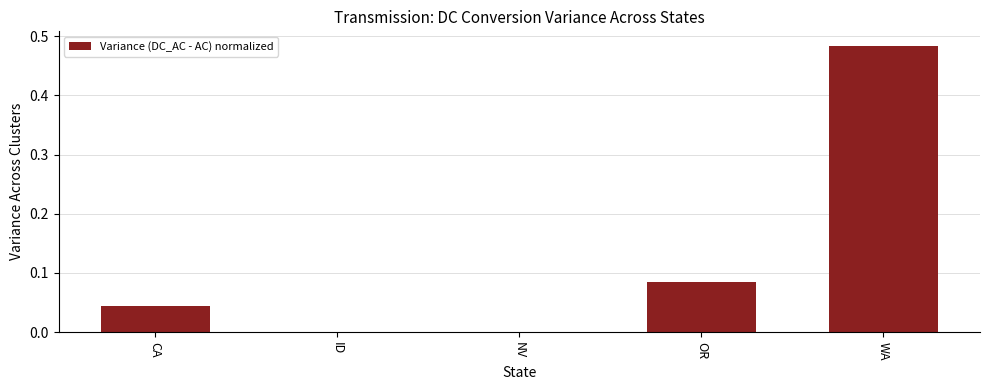

What is the sum of all values?

0.6